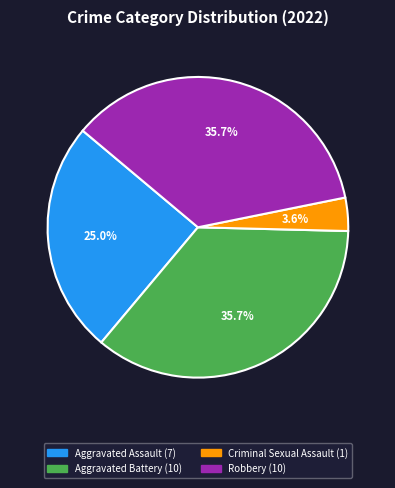

Which slice is the smallest?

Criminal Sexual Assault